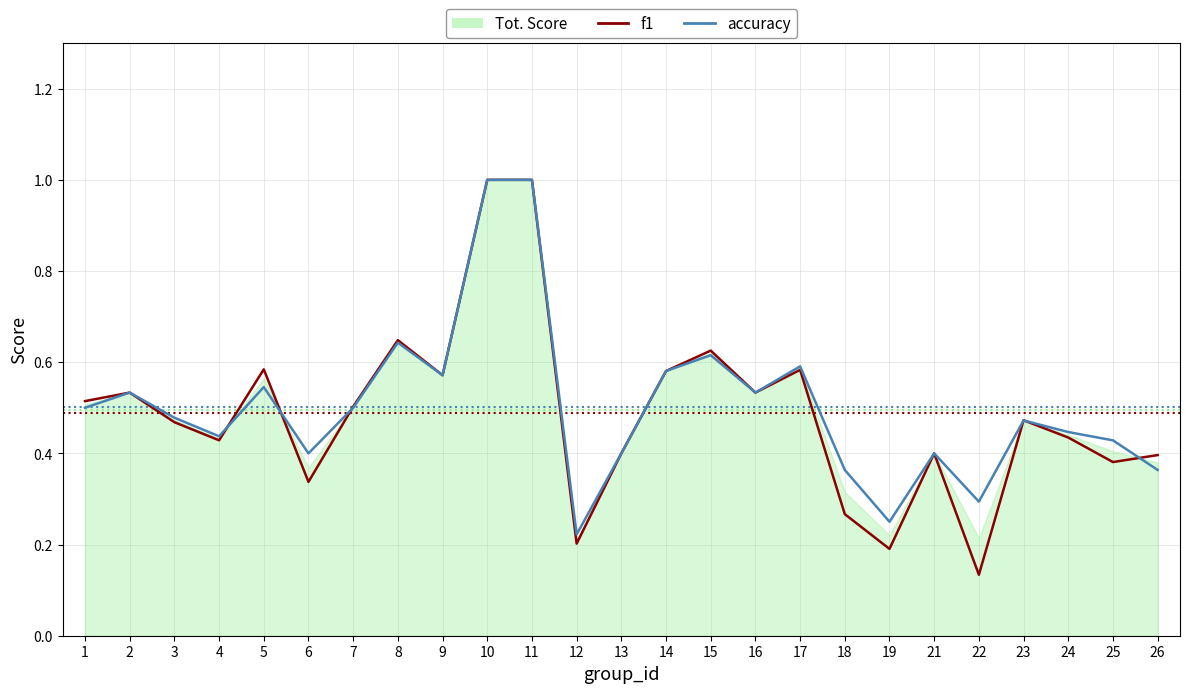

At which category is the sum across all series the highest?

10